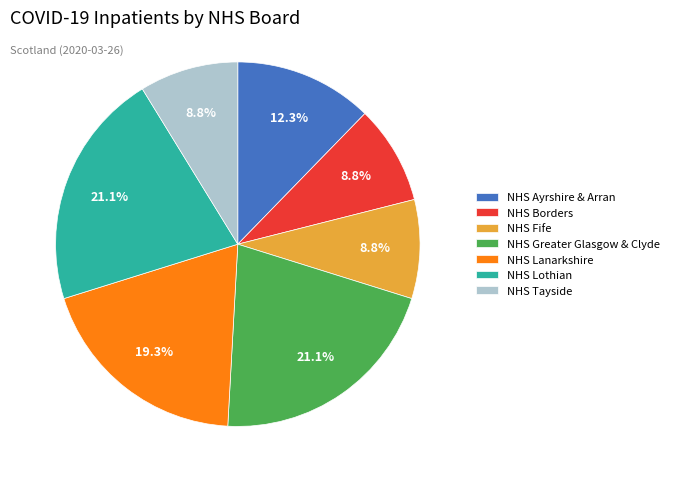

What portion of the pie excludes NHS Tayside?

91.2%